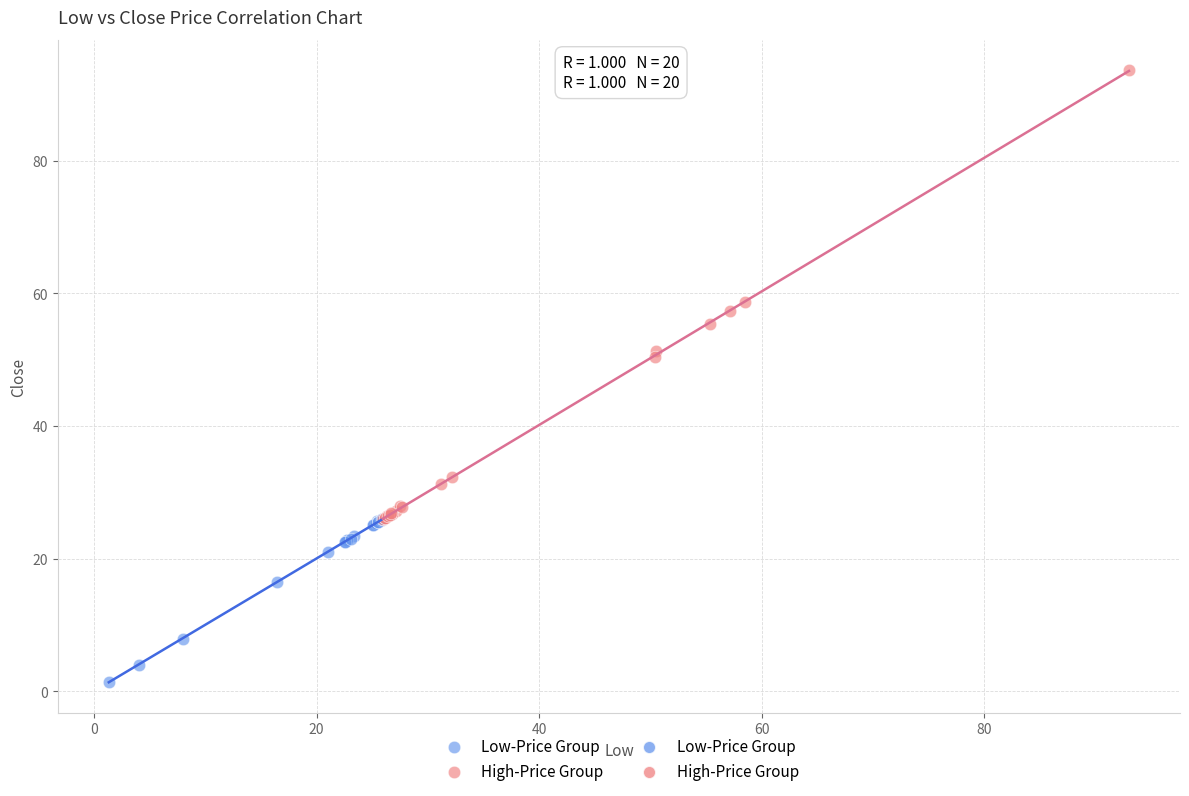

Which series contains the highest Y value?

High-Price Group